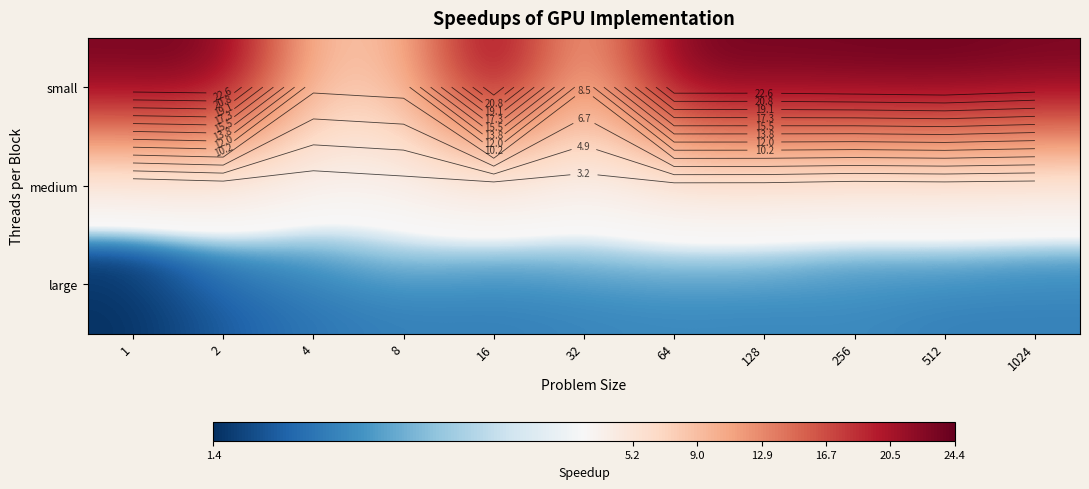

What value does the small series have at 1?

23.7